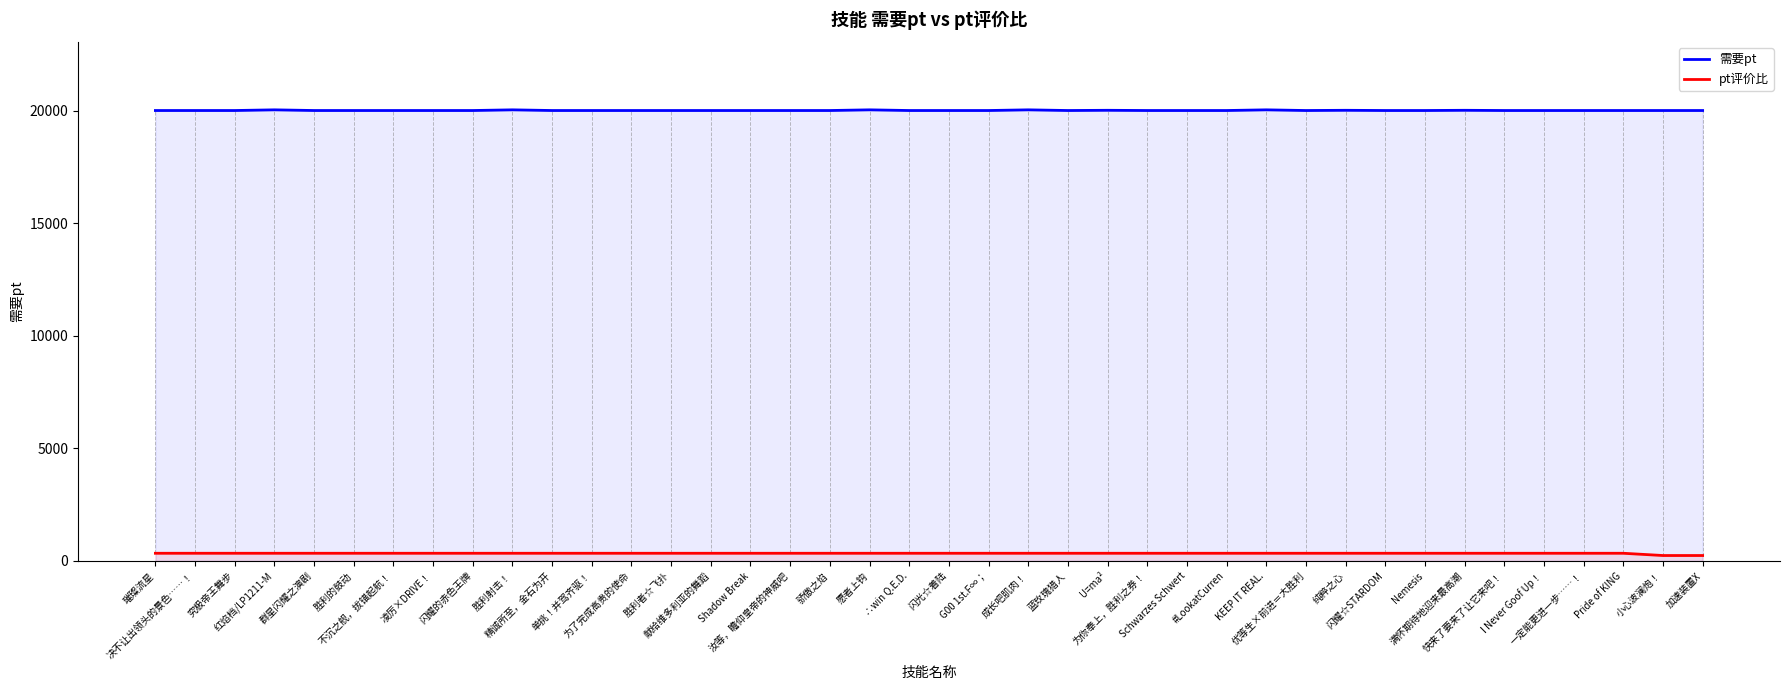

Rank the series at 骄傲之焰 from lowest to highest value.

pt评价比, 需要pt